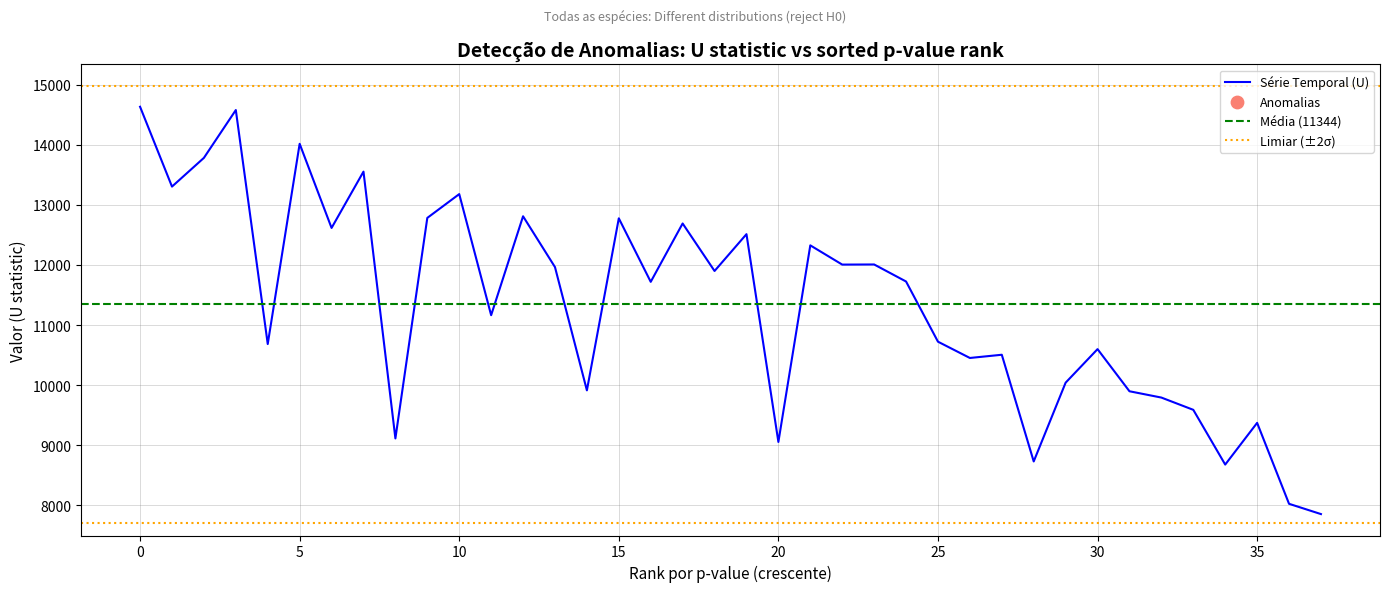

Between 37 and 18, which is larger?

18